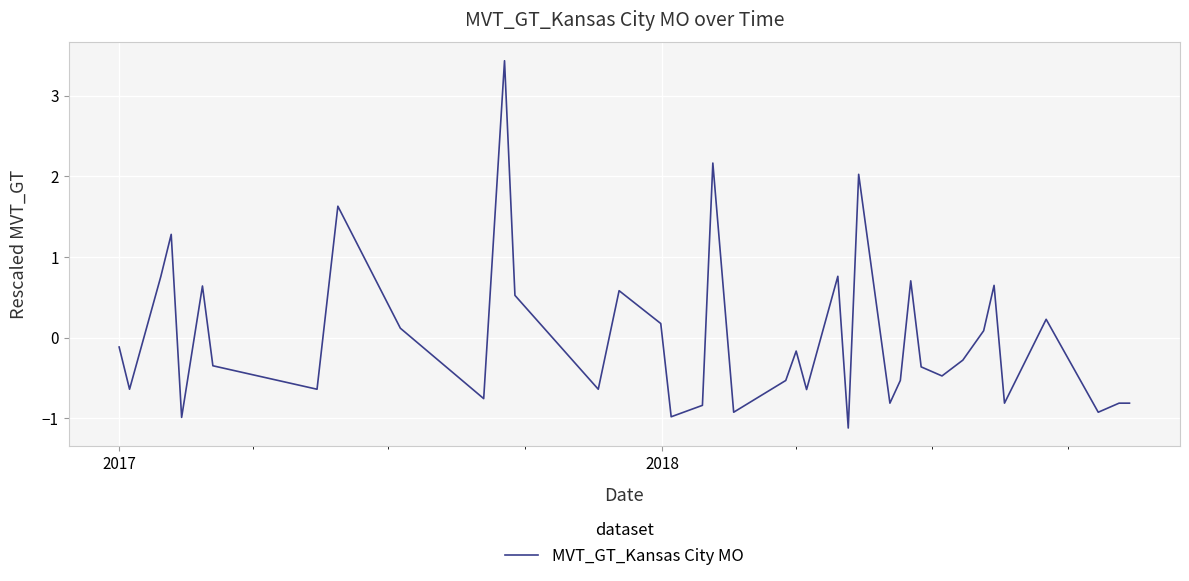

What is the greatest value displayed?

3.4